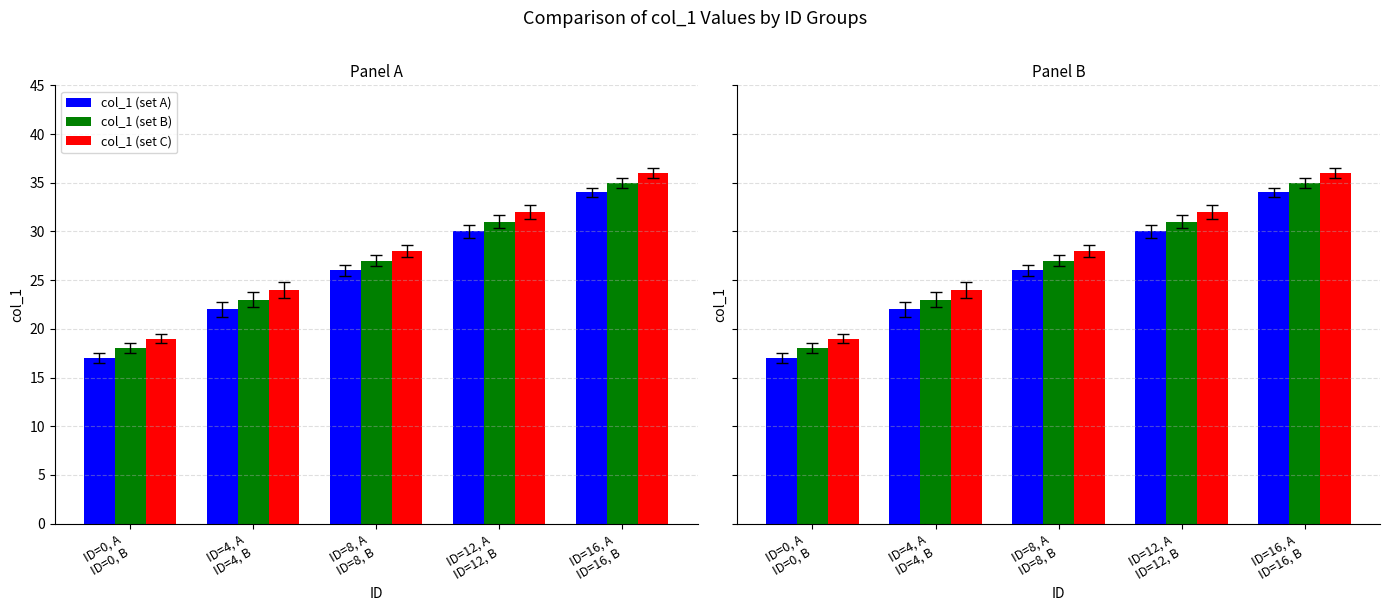

What is the label of the 2nd bar from the left?

ID=4, A
ID=4, B